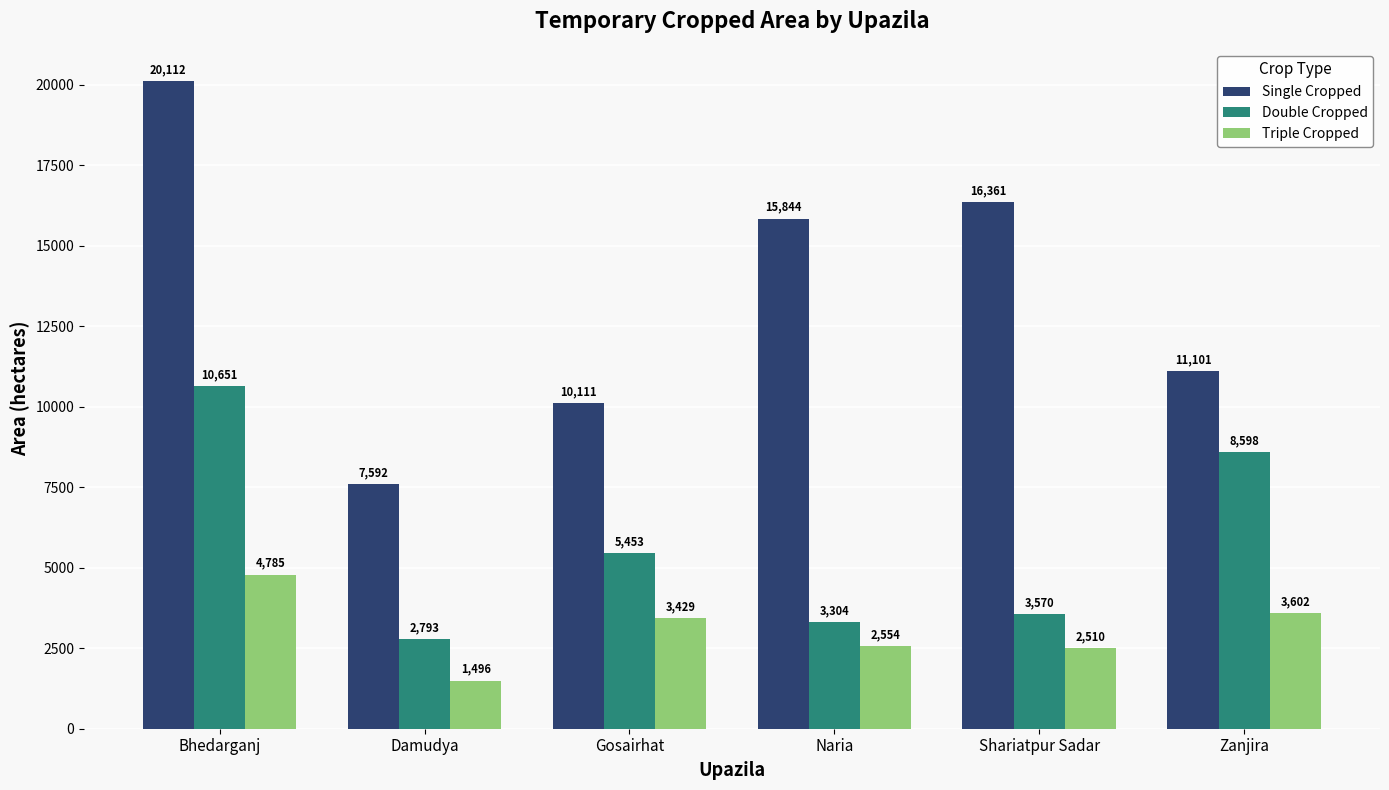

Which category has the highest value across all series?

Bhedarganj